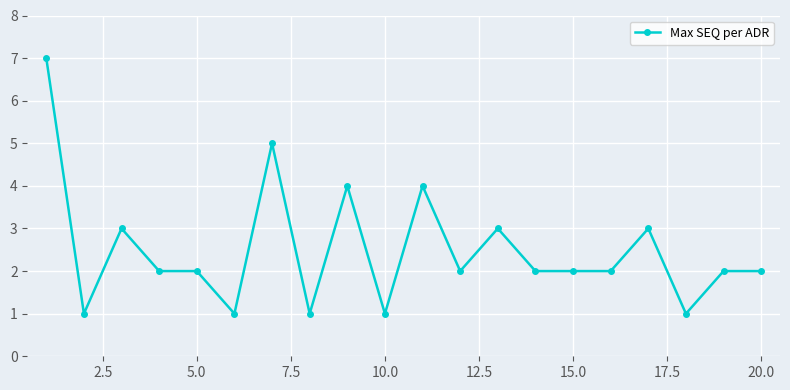

Reading right to left, transcribe all the data shown in this chart.

2	2	1	3	2	2	2	3	2	4	1	4	1	5	1	2	2	3	1	7